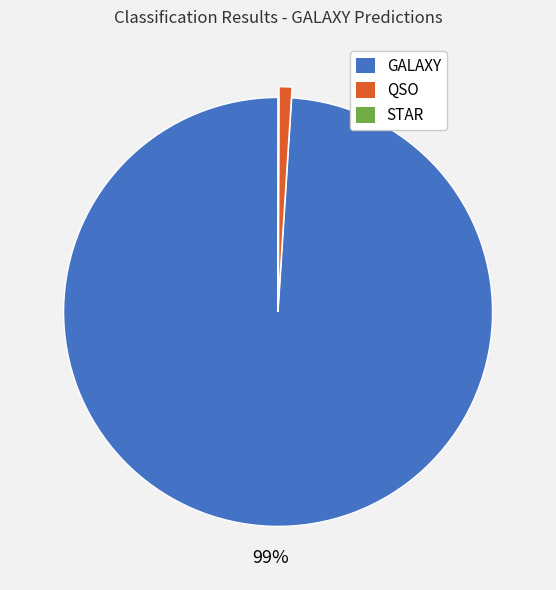

What is the largest slice in the pie chart?

GALAXY